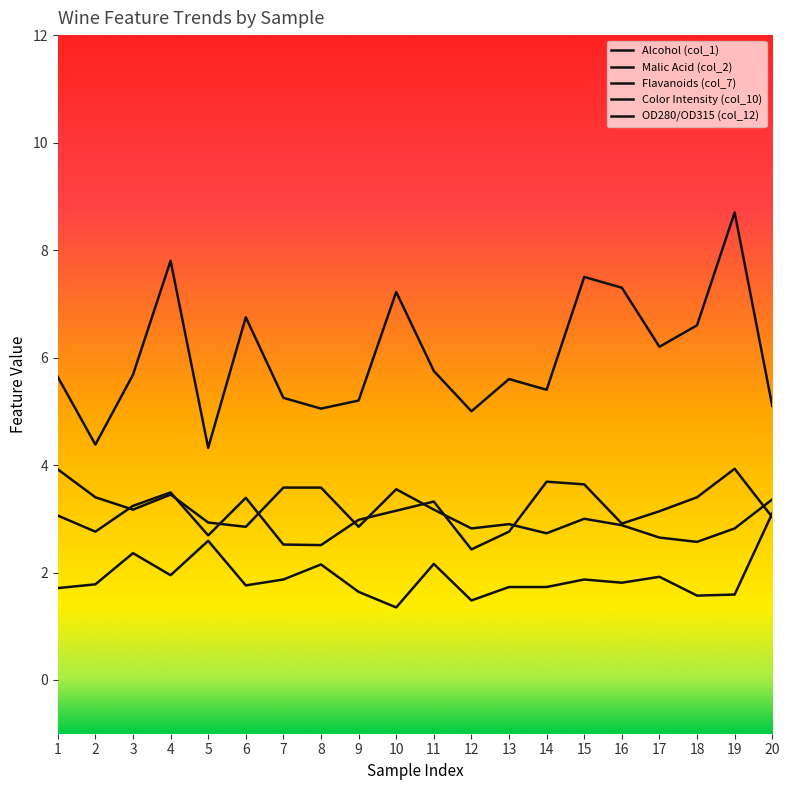

Between 14 and 20, which series saw the biggest shift?

Malic Acid (col_2)